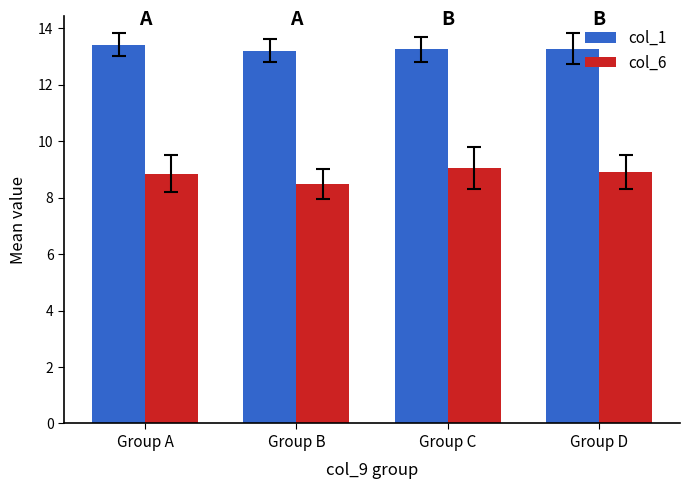

What is the difference between the highest and lowest values at Group B?

4.7